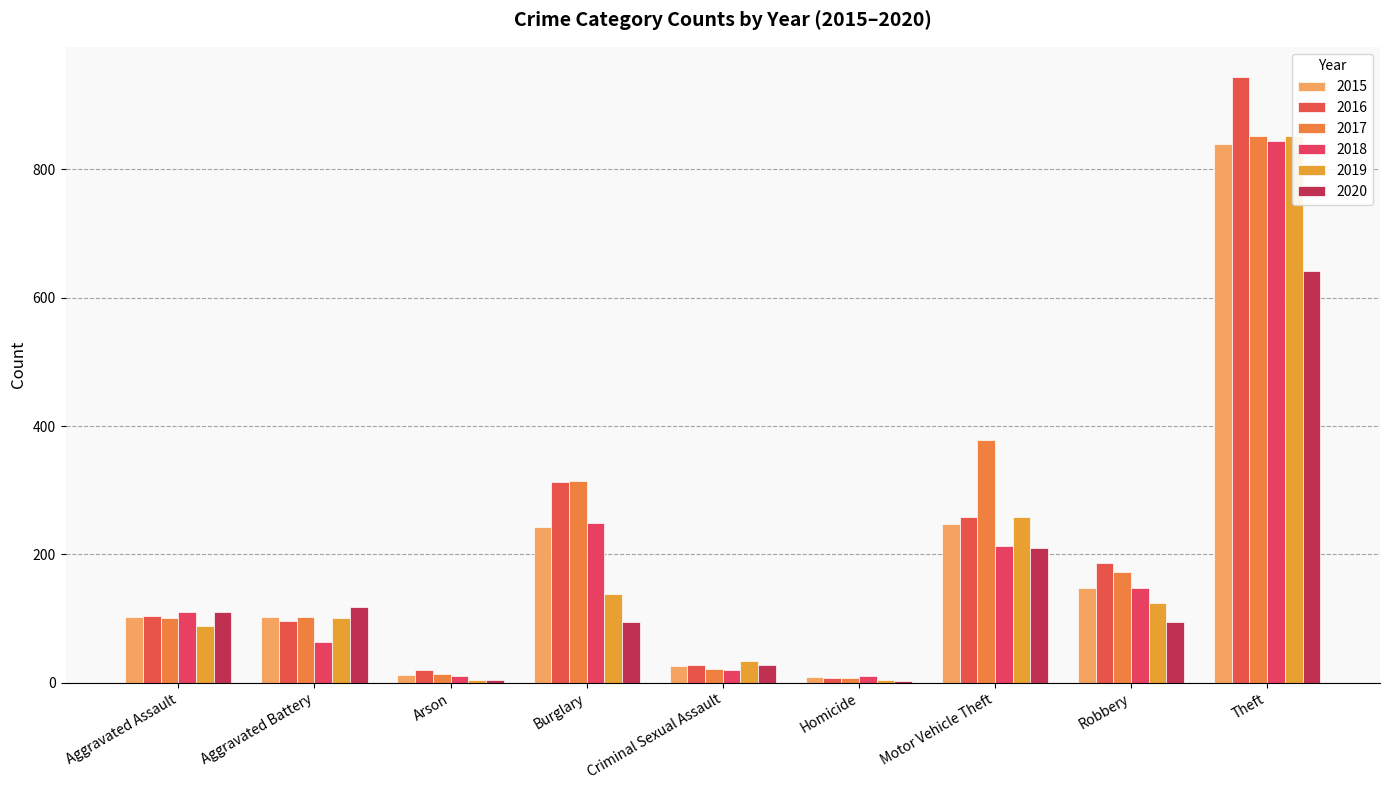

Reading left to right, extract all data points from this chart.

2015: 103	103	12	243	26	9	247	147	840
2016: 104	96	20	313	28	7	258	187	944
2017: 101	102	14	314	21	8	378	172	852
2018: 111	64	11	249	20	10	213	147	845
2019: 88	101	5	139	34	4	258	124	852
2020: 110	118	4	94	27	2	210	95	641